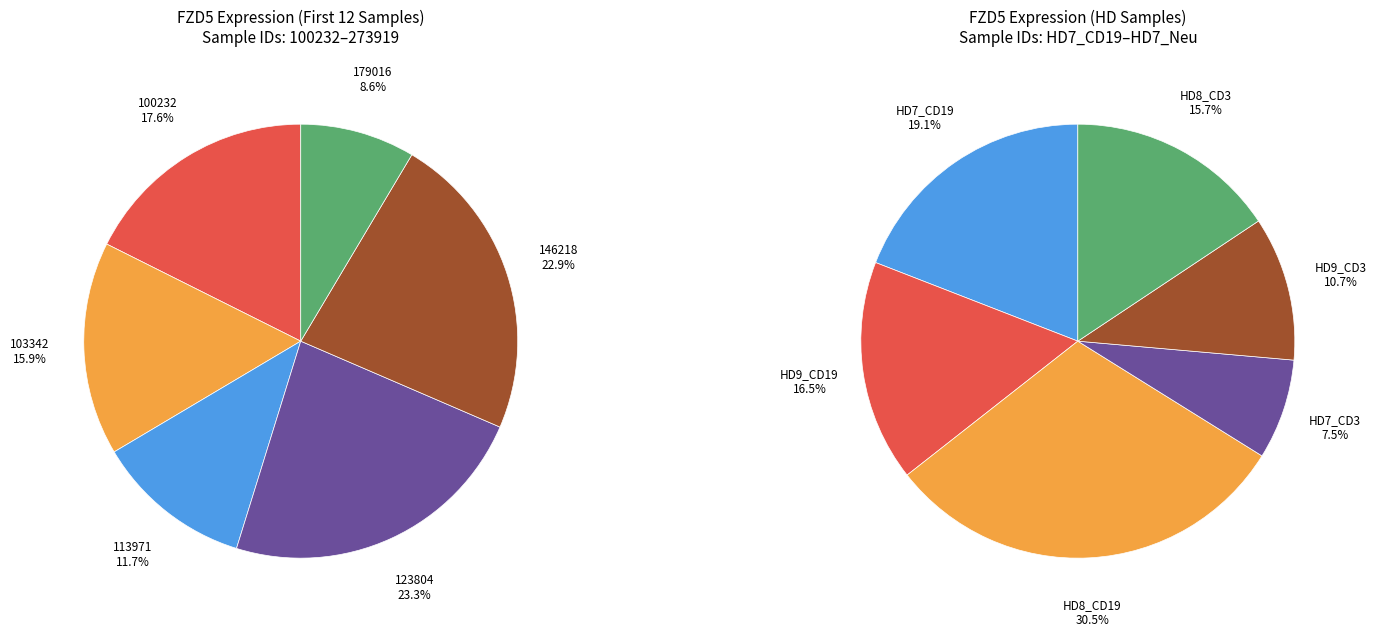

Which category has the biggest portion of the pie?

123804